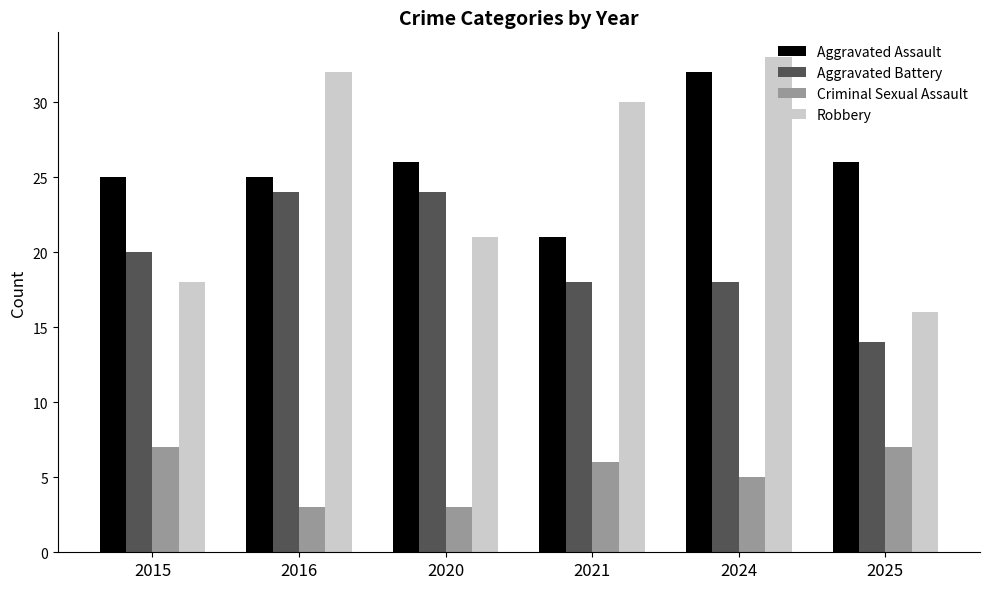

What is the maximum value shown in the chart?

33